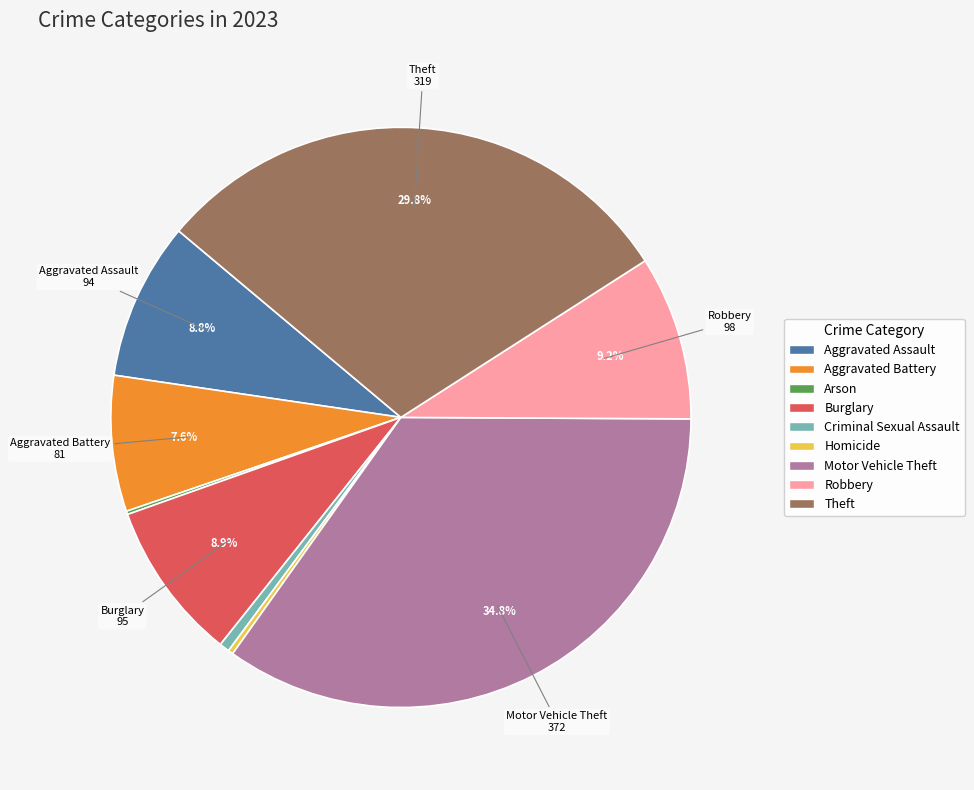

Is Homicide the majority of the pie?

No